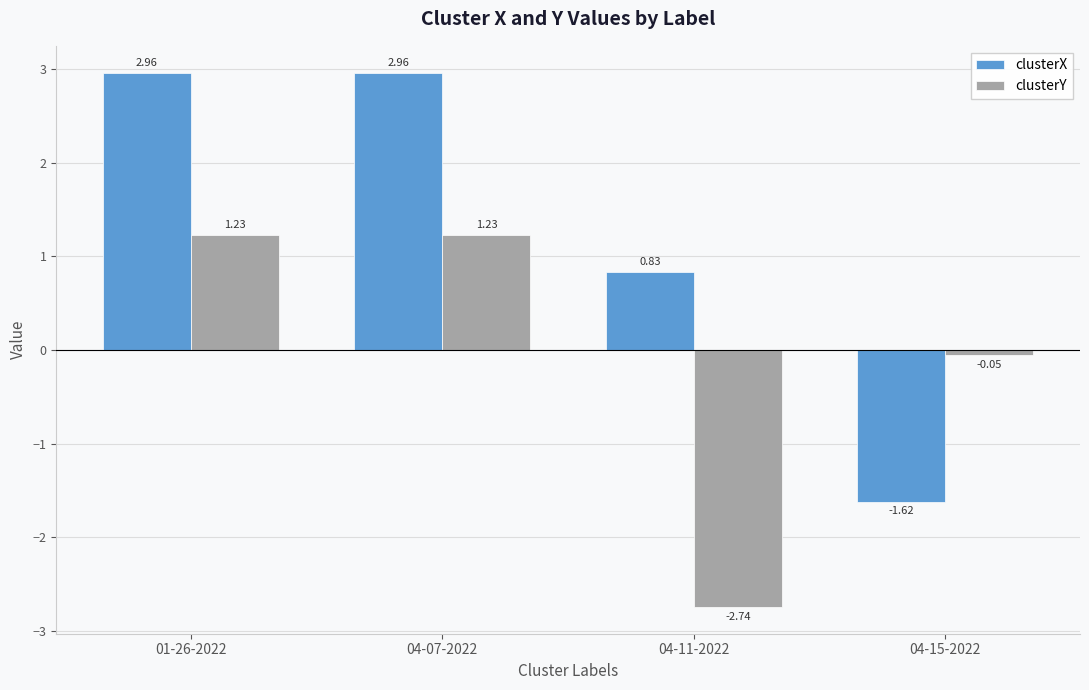

Which series changed the most between 04-07-2022 and 04-11-2022?

clusterY